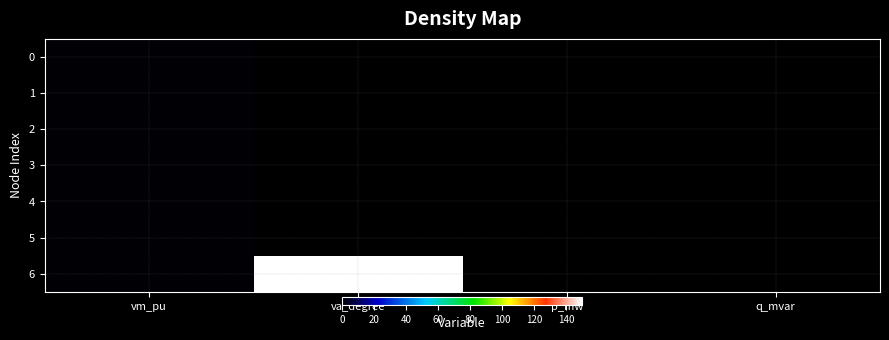

Which series has the largest total across all categories?

6